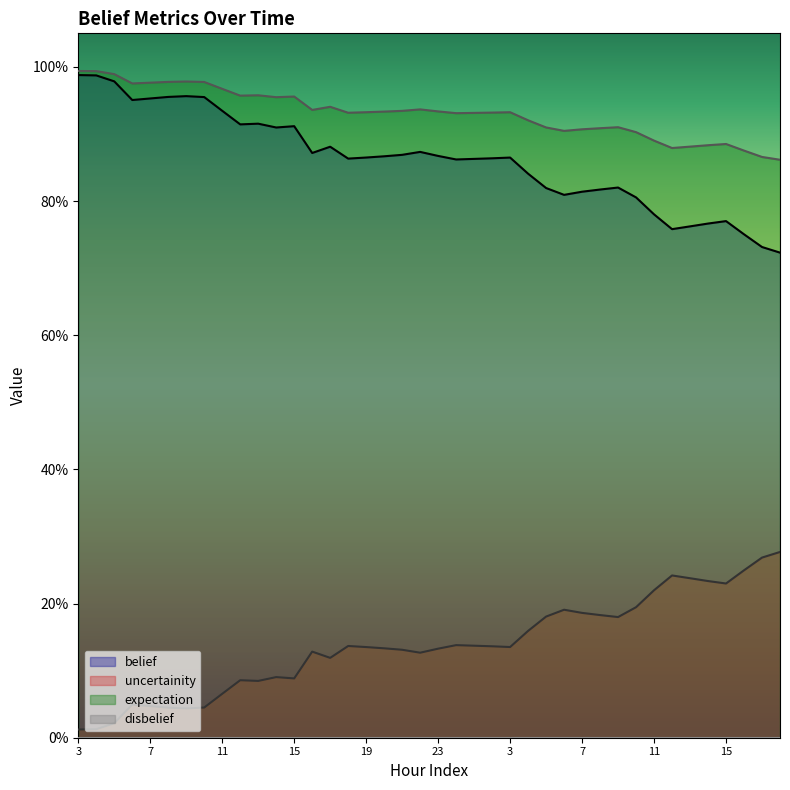

Which category has the highest value across all series?

3